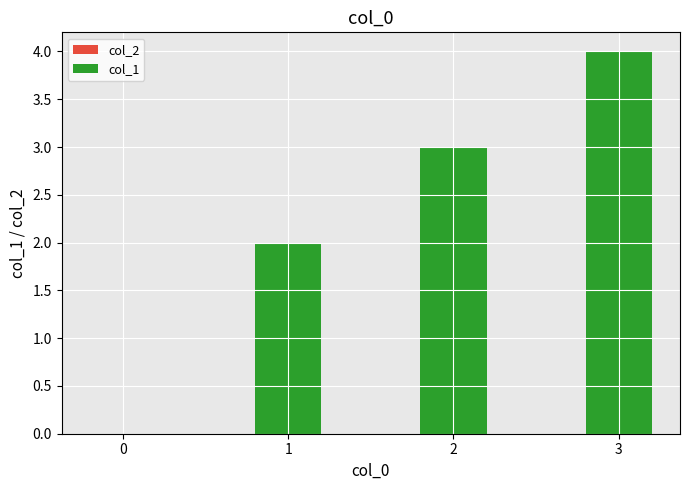

Approximately how many times larger is the value at 1 compared to 3?

0.5